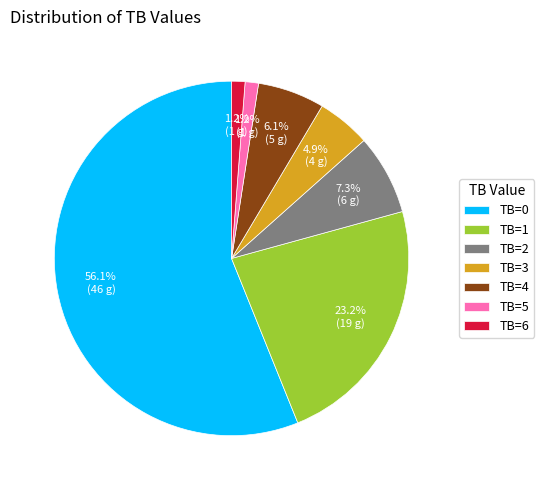

What is the largest slice in the pie chart?

TB=0